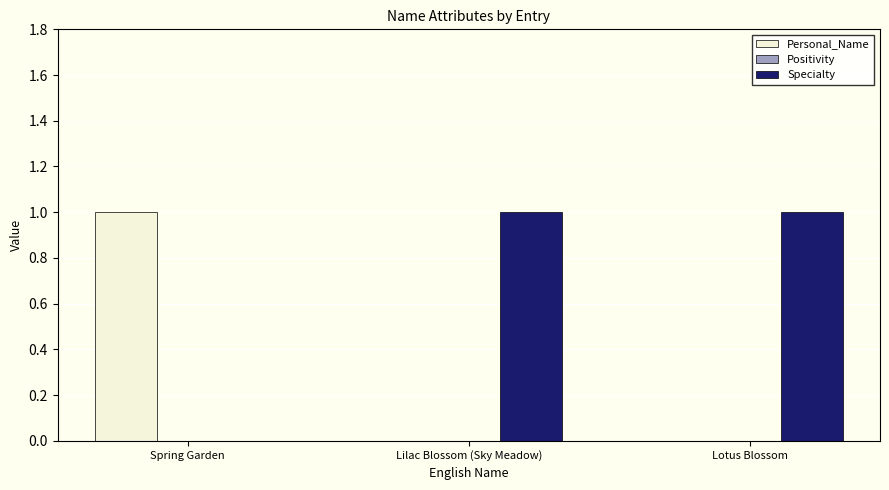

The Specialty series shows 0 at Spring Garden. True or false?

True